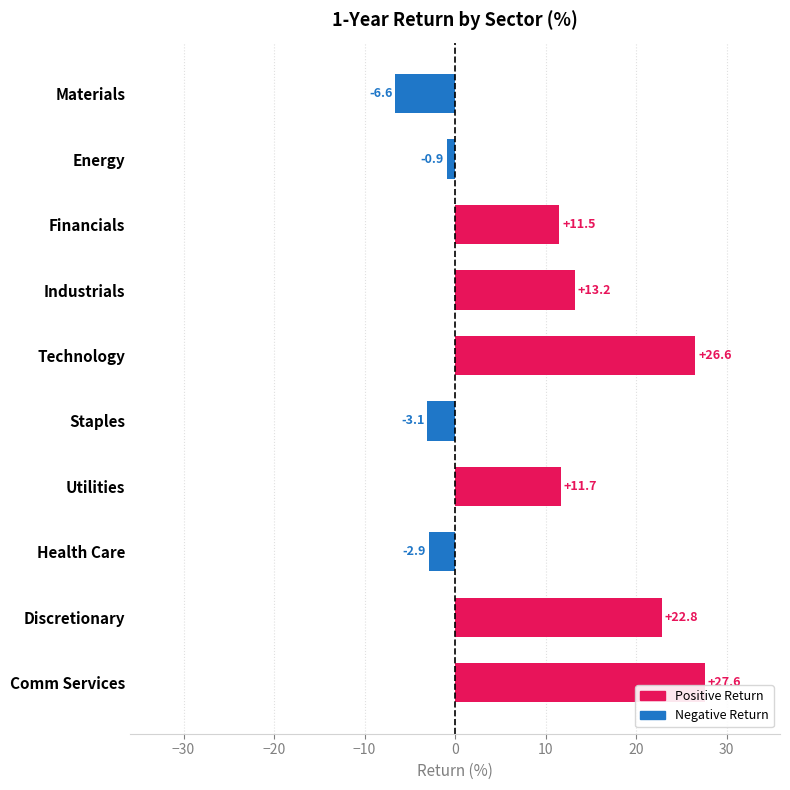

List the labels in order of value, smallest first.

Materials, Staples, Health Care, Energy, Financials, Utilities, Industrials, Discretionary, Technology, Comm Services